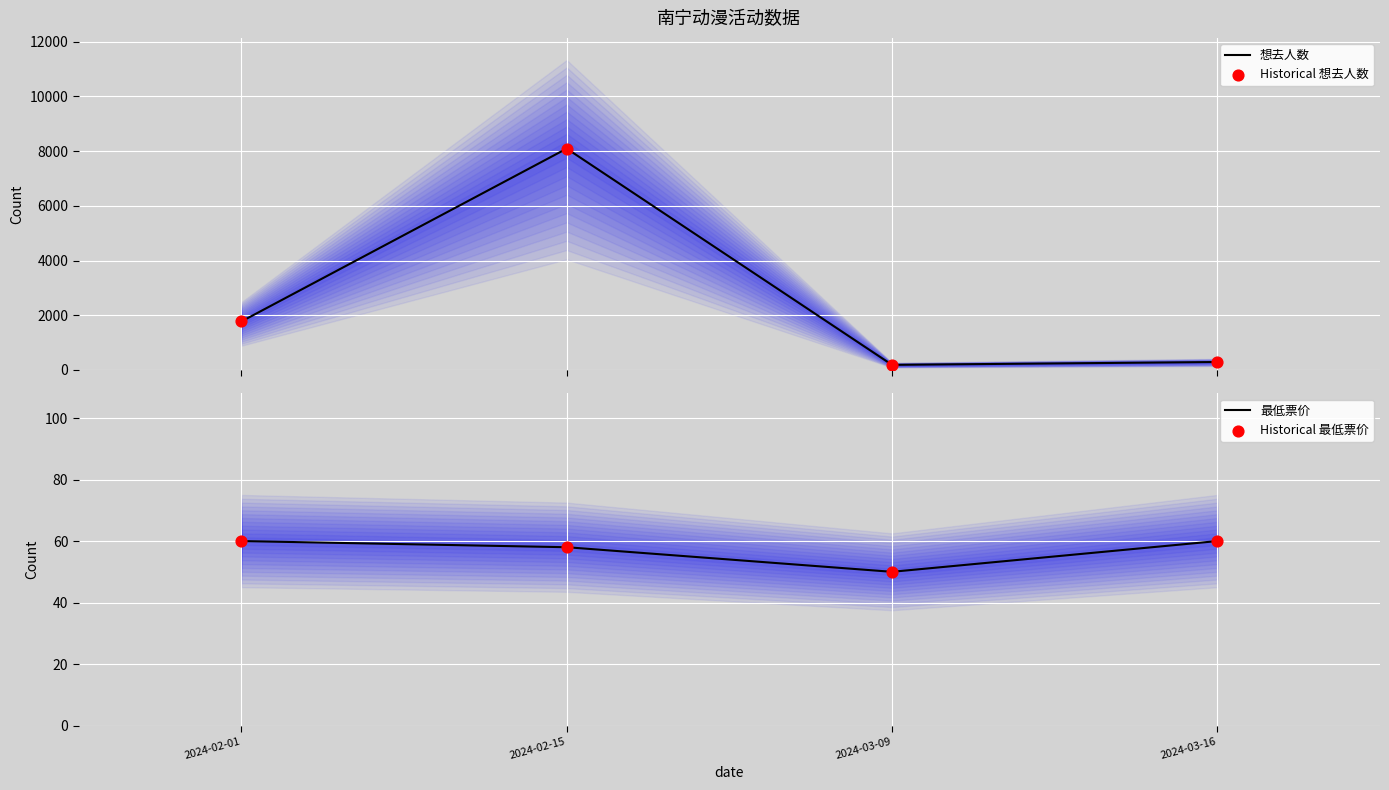

At how many categories does at least one series exceed 2543?

1